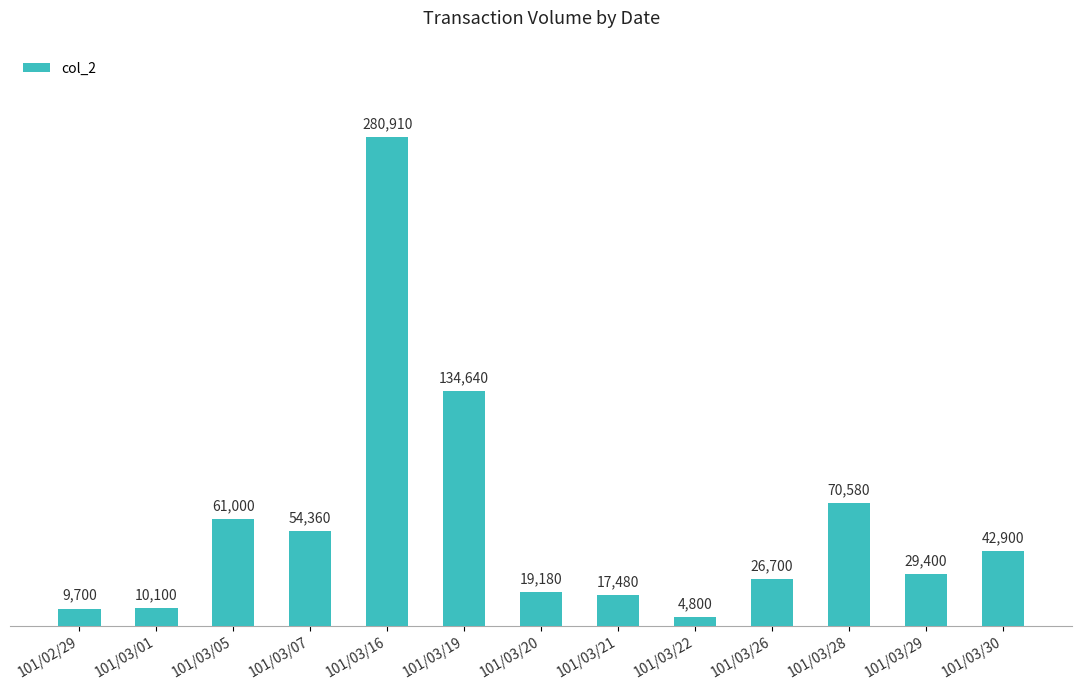

List the labels in order of value, largest first.

101/03/16, 101/03/19, 101/03/28, 101/03/05, 101/03/07, 101/03/30, 101/03/29, 101/03/26, 101/03/20, 101/03/21, 101/03/01, 101/02/29, 101/03/22